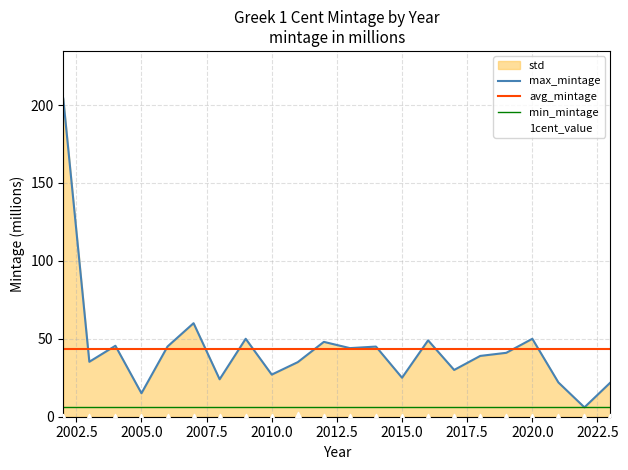

True or false: min_mintage and avg_mintage intersect in this chart.

False